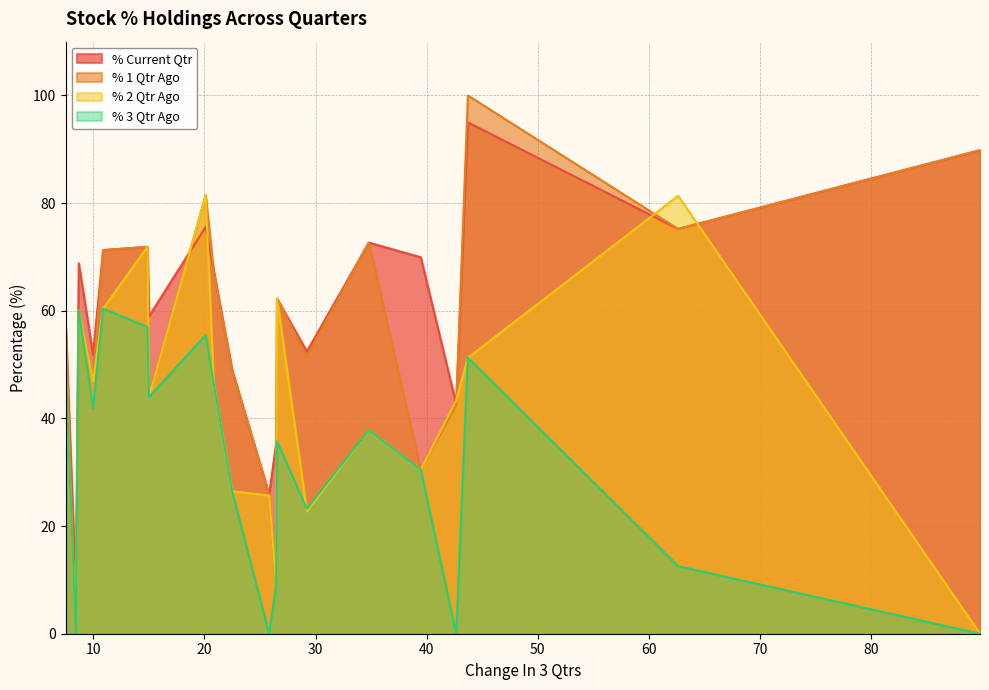

What is the highest value of the % 2 Qtr Ago series?

81.5